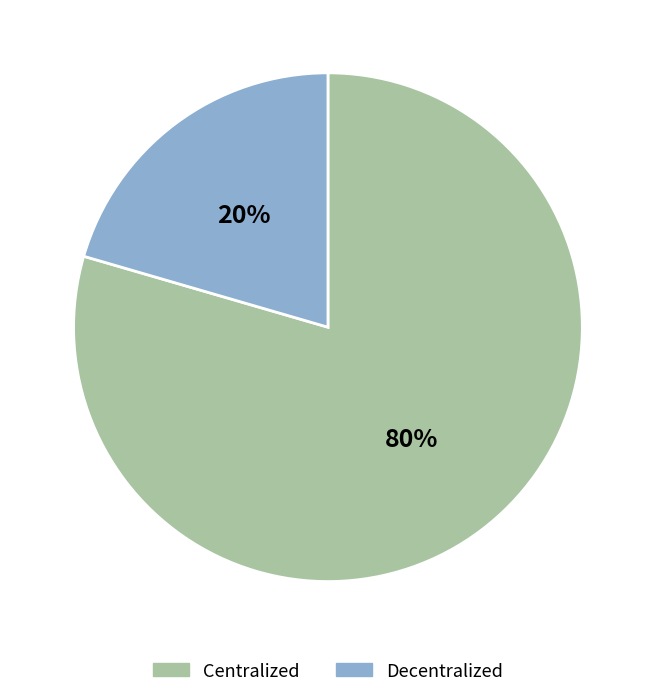

How many slices are in this pie chart?

2